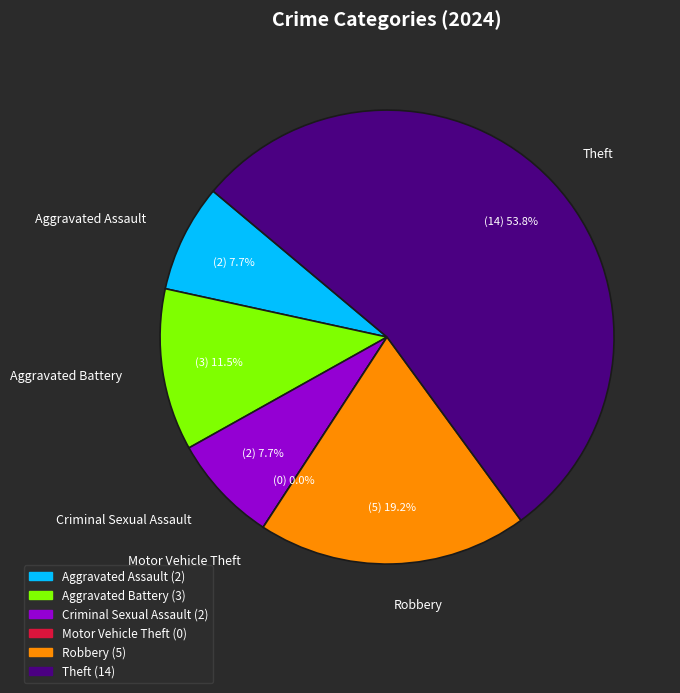

Between Motor Vehicle Theft and Criminal Sexual Assault, which is larger?

Criminal Sexual Assault